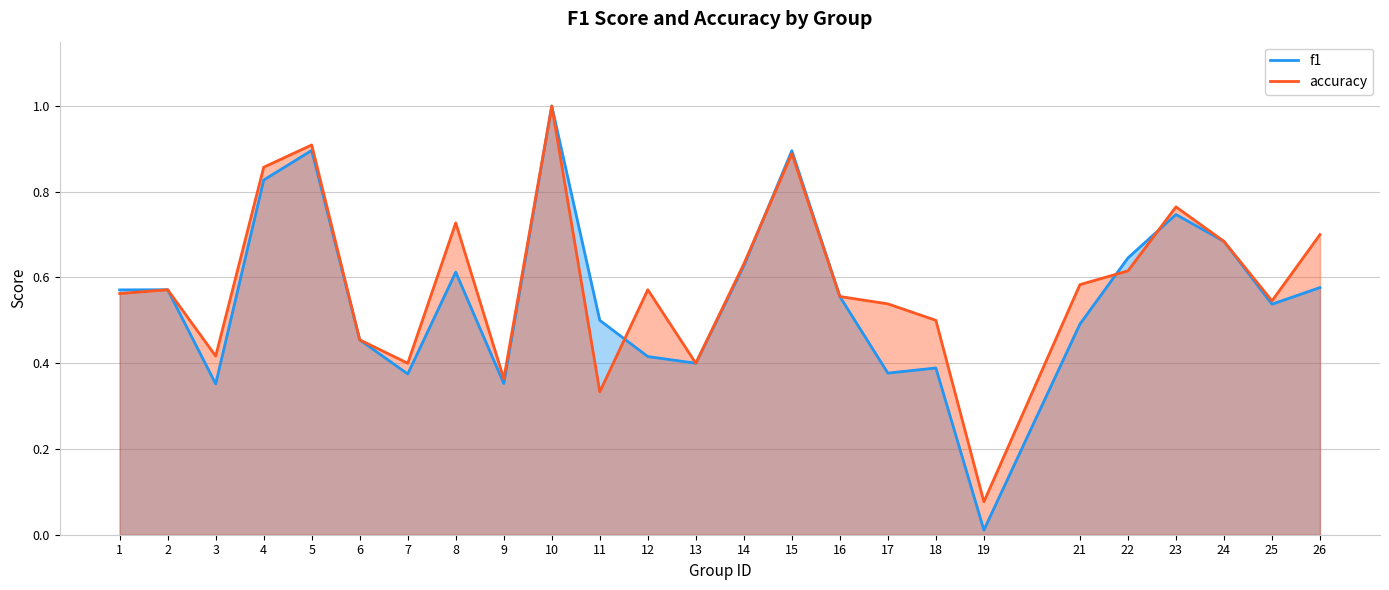

At which label does accuracy reach its peak?

10